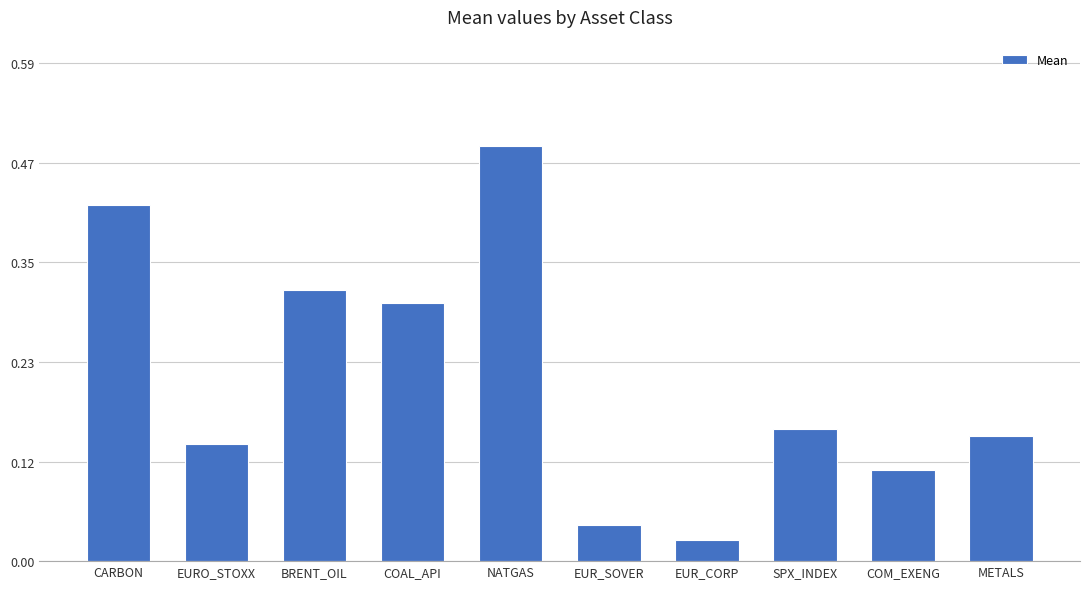

Where is the data nearest to the value 0?

EUR_CORP